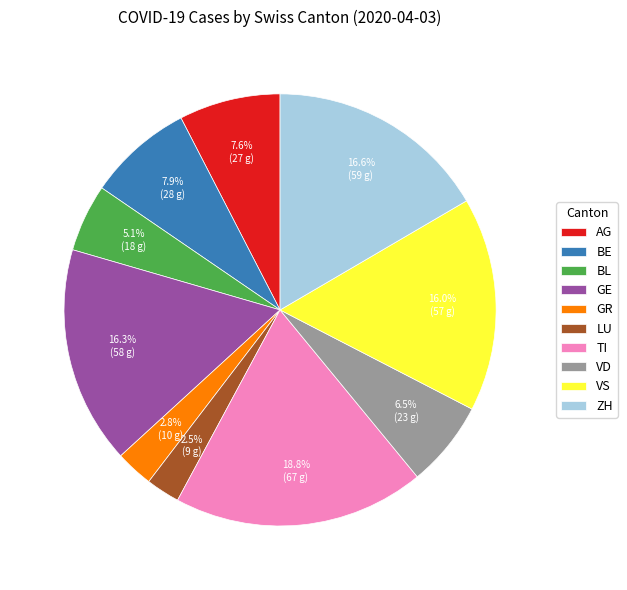

Is the sum of AG and VS greater than half?

No